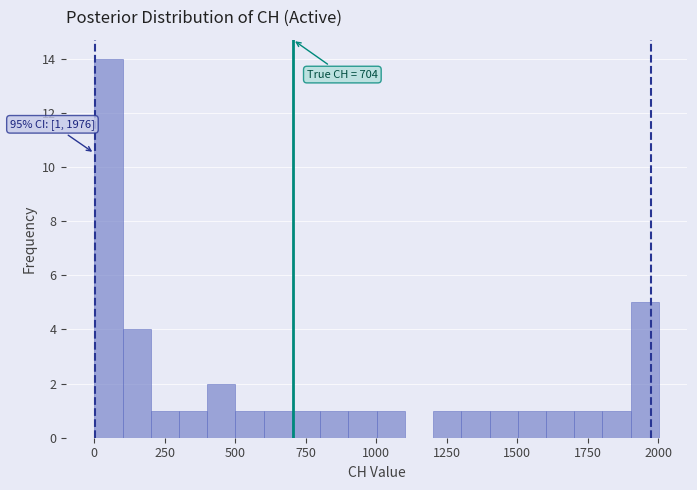

Read against the x-axis, roughly where is the centre of the tallest bar?

50